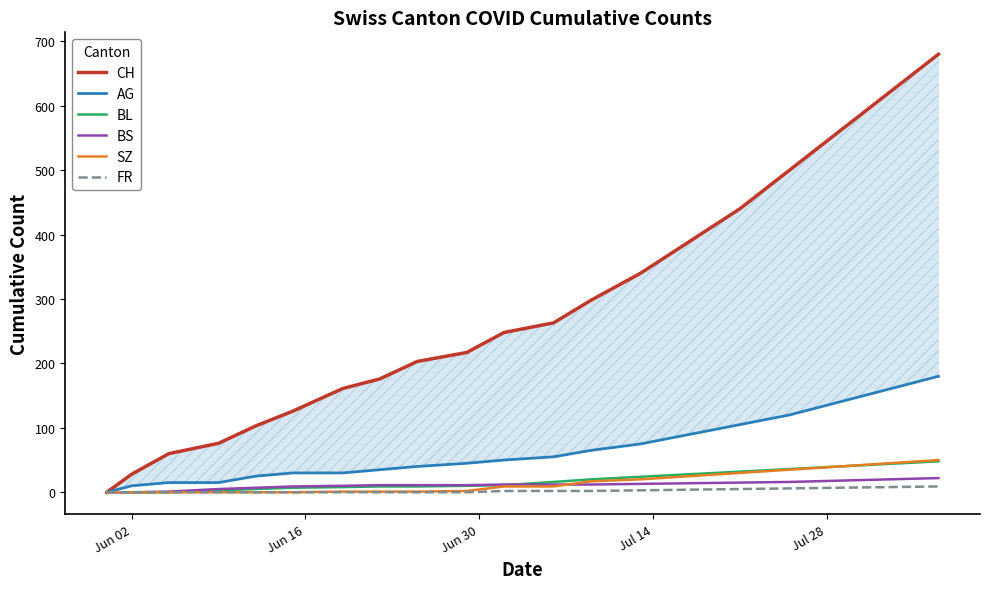

Count the number of categories in the chart.

20